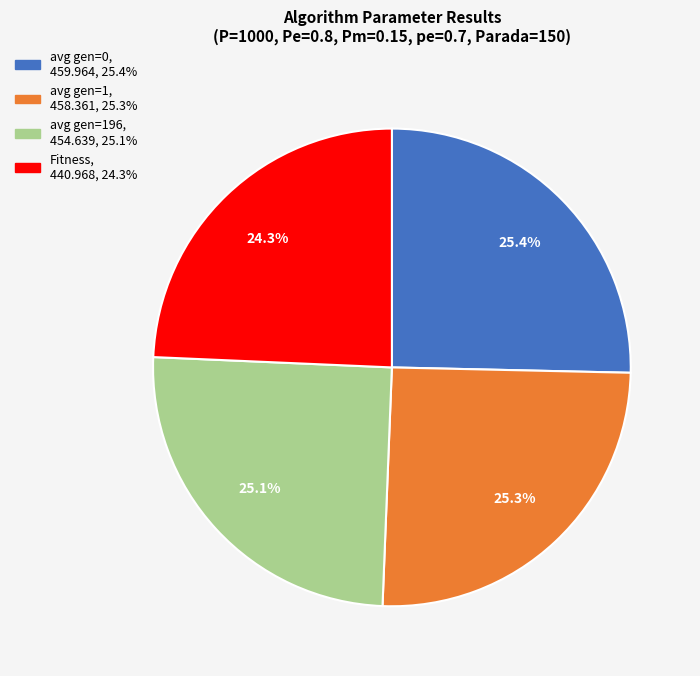

Is there a majority slice in this chart?

No